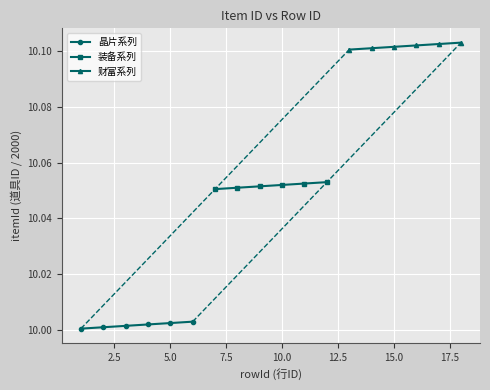

What is the approximate value of 装备系列 at 10.0?

10.1